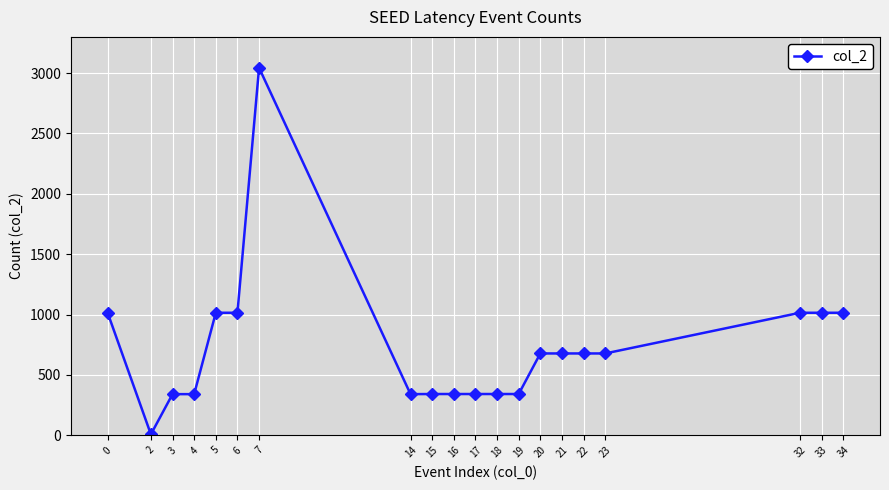

What is the sum of the values at 34 and 0?

2030